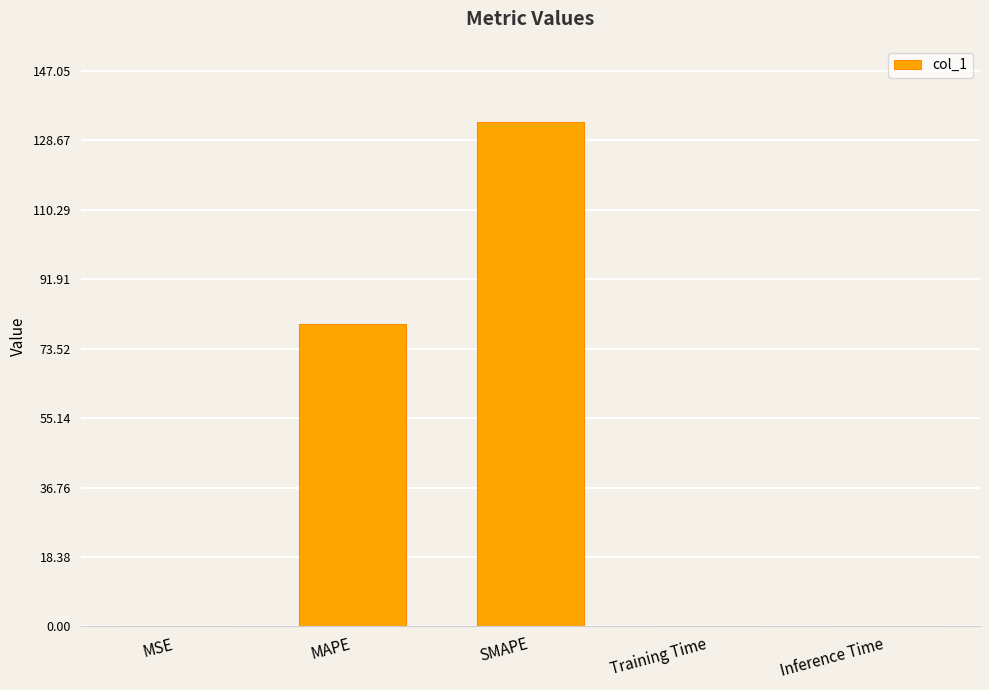

The value at SMAPE is 64.3. True or false?

False